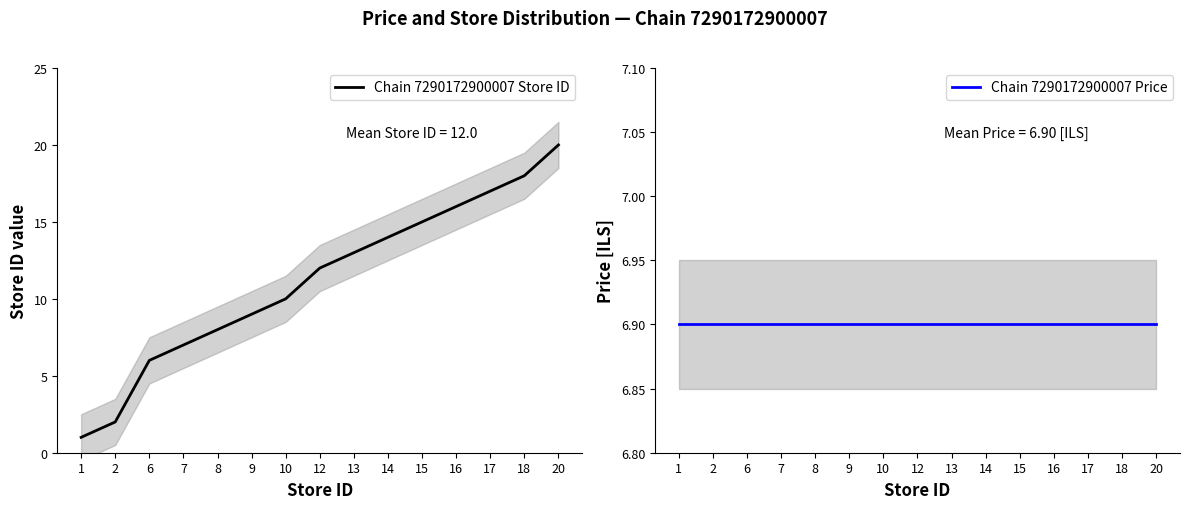

Between 8 and 17, which series saw the biggest shift?

Chain 7290172900007 Store ID